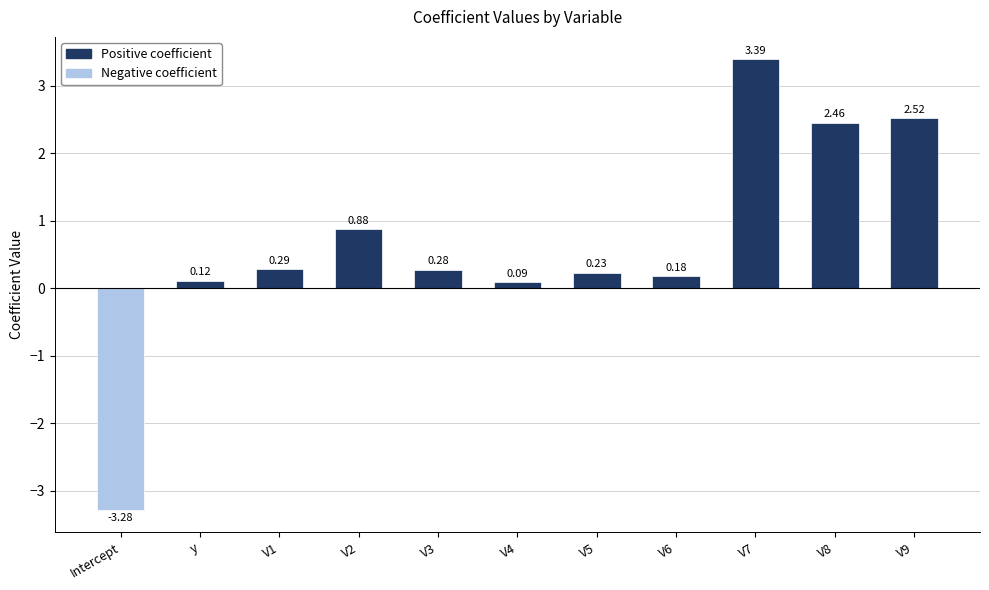

What is the average value?

0.6